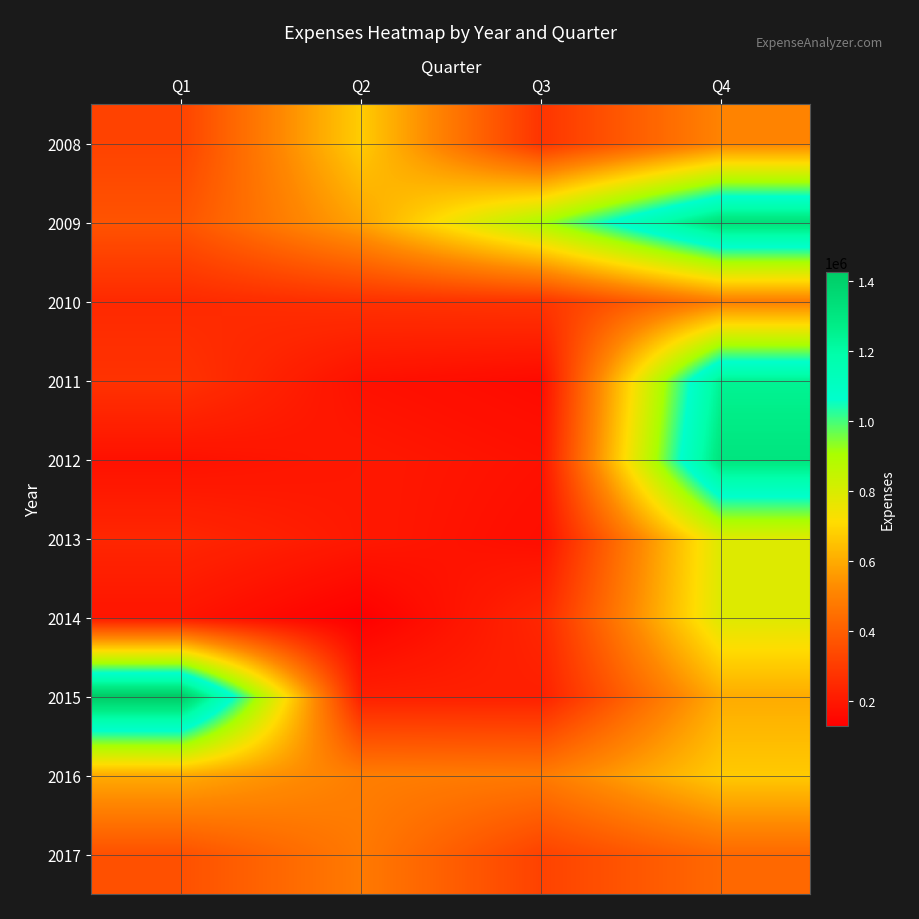

How many series are shown in this chart?

10